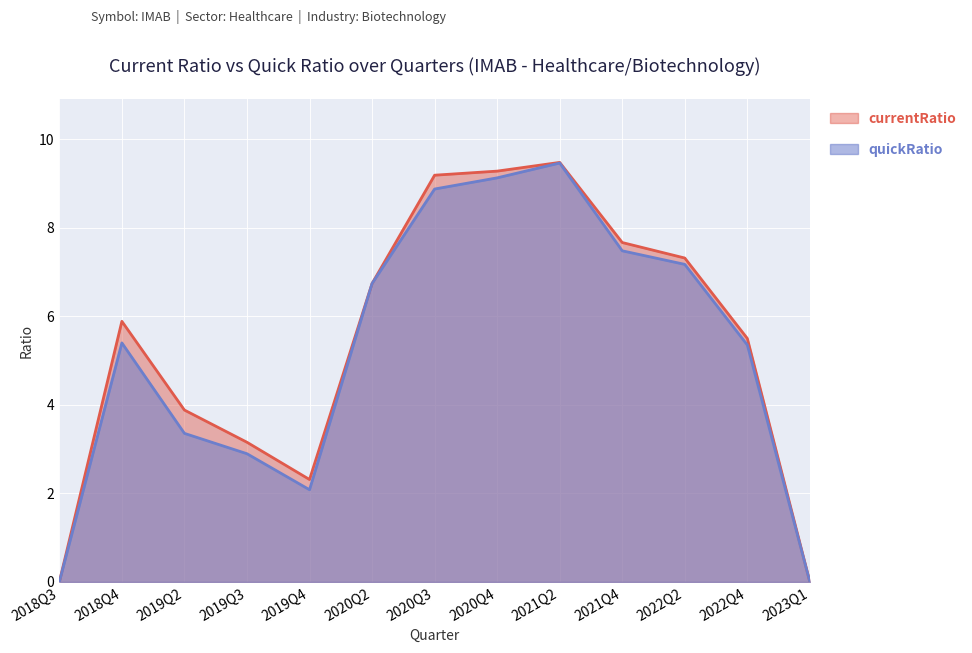

How many lines are shown in the chart?

2